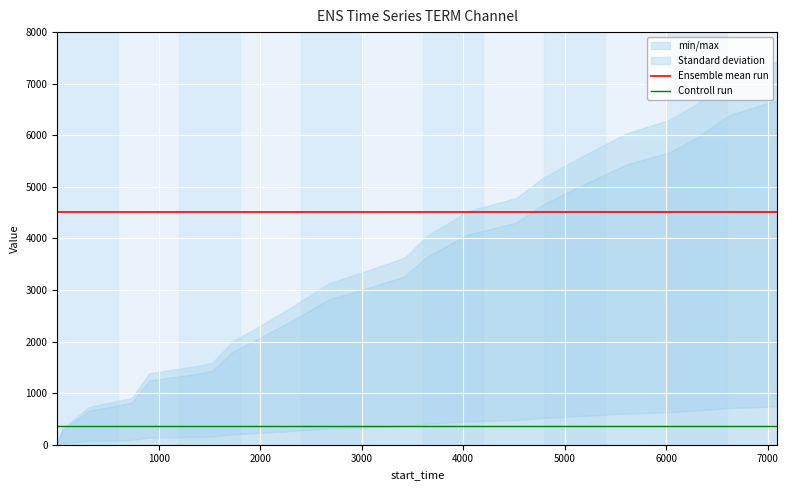

True or false: Controll run and Ensemble mean run cross at least once.

False